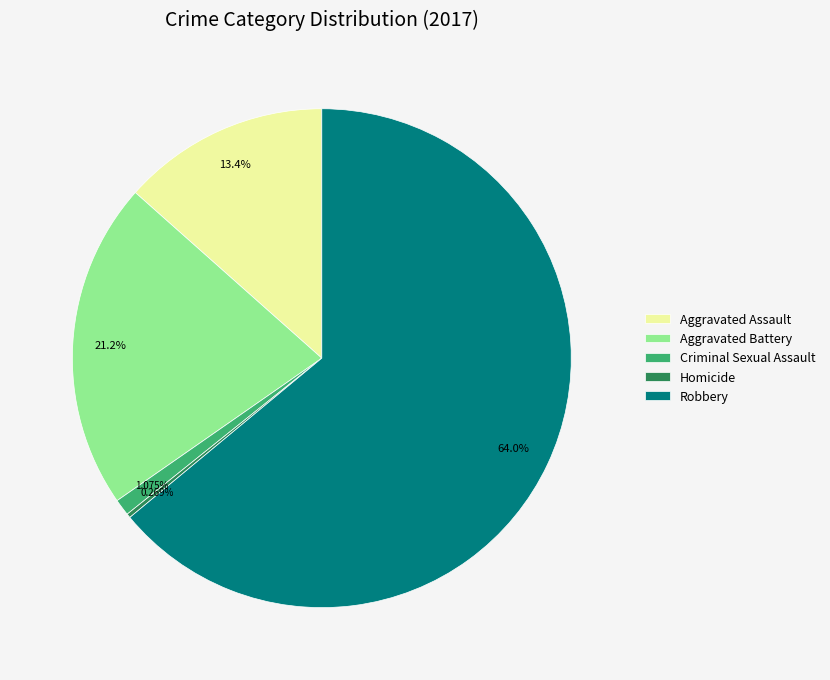

Is the sum of Aggravated Battery and Criminal Sexual Assault greater than half?

No